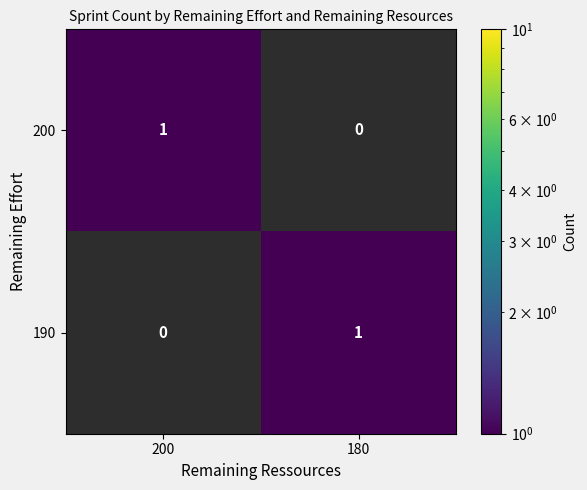

Reading left to right, extract all data points from this chart.

200: 200=1	180=0
190: 200=0	180=1